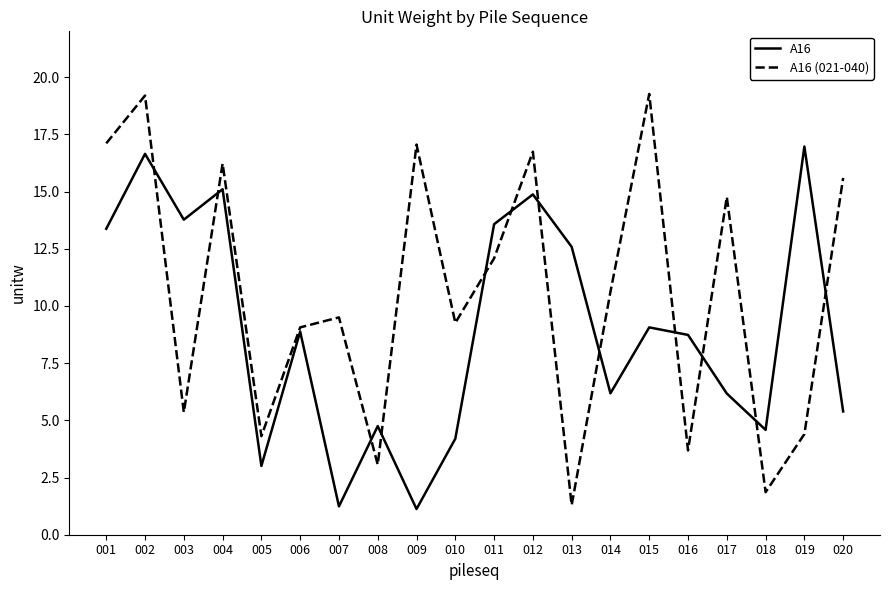

True or false: A16 (021-040) has a value of 1.3 at 019.

False